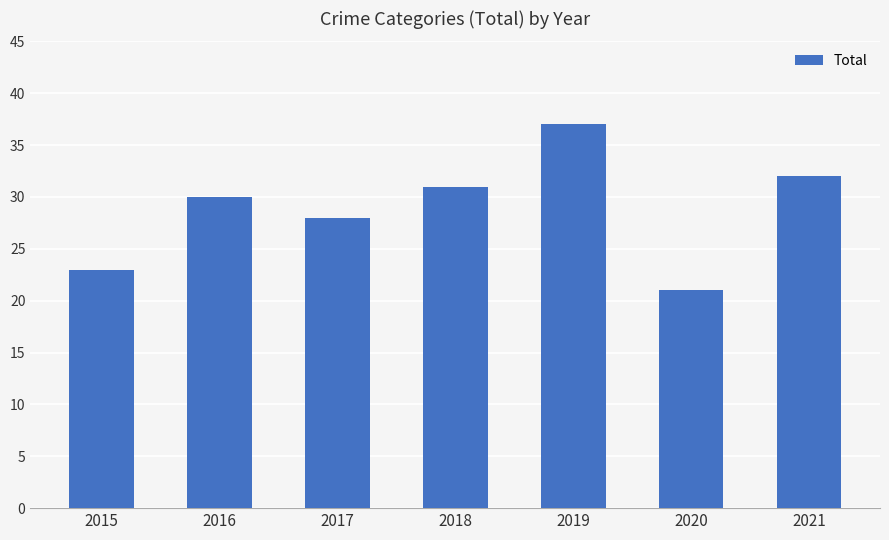

What is the sum of all values?

202